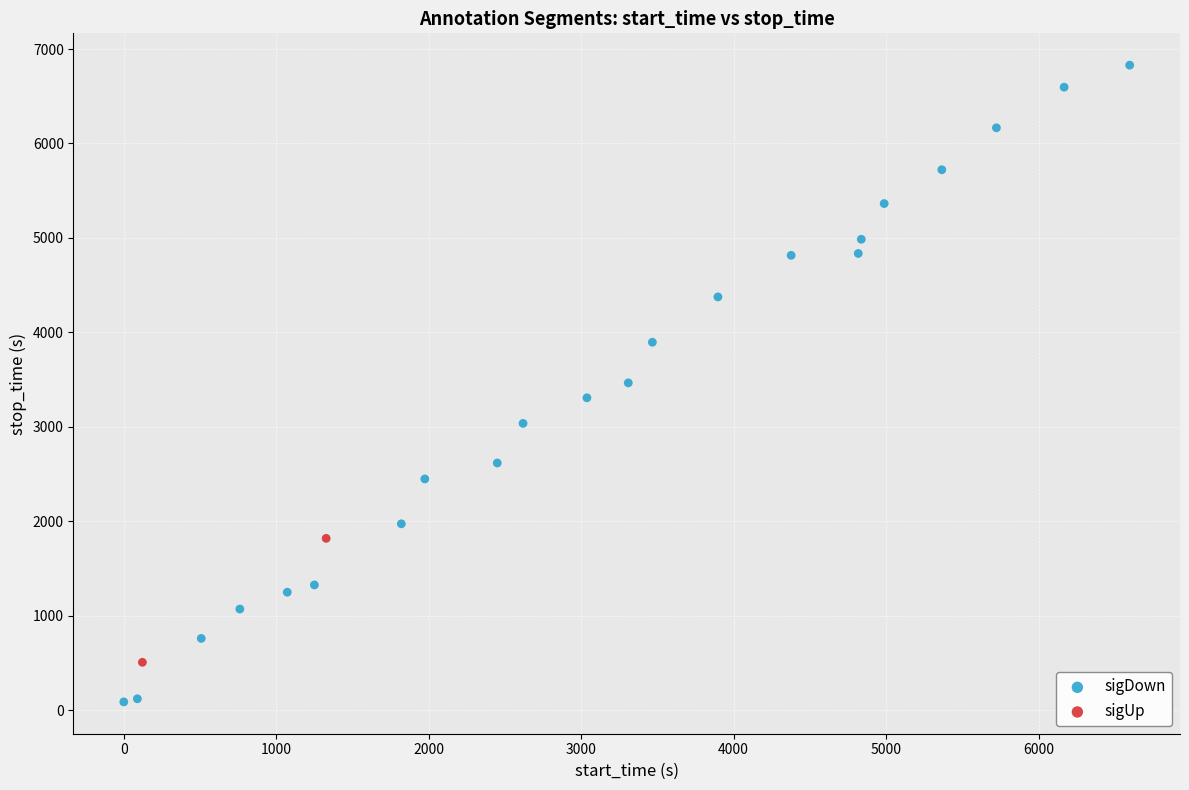

What are all the series names shown in the legend?

sigDown, sigUp